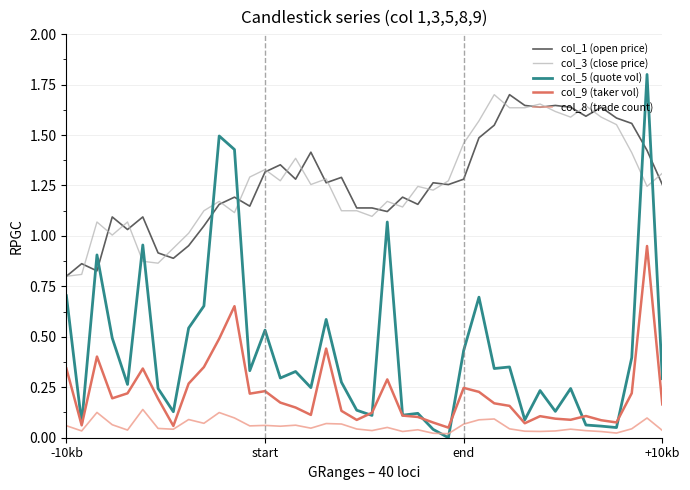

Which series ends up on top after the final intersection of col_1 (open price) and col_5 (quote vol)?

col_1 (open price)